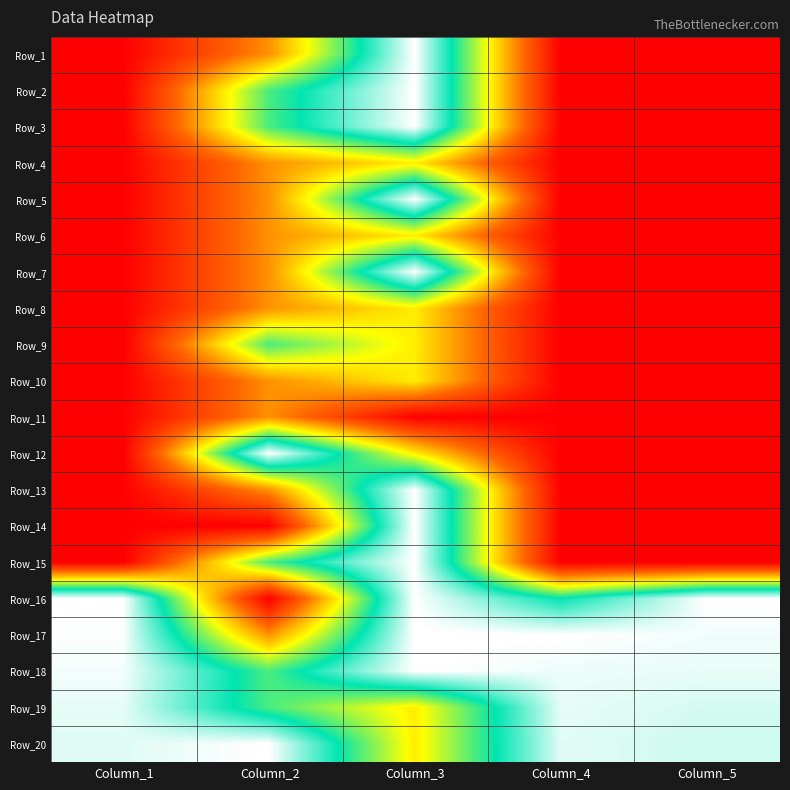

List the series in order of their peak value, highest first.

Row_1, Row_2, Row_3, Row_5, Row_7, Row_12, Row_13, Row_14, Row_15, Row_16, Row_17, Row_18, Row_20, Row_19, Row_9, Row_4, Row_6, Row_8, Row_10, Row_11